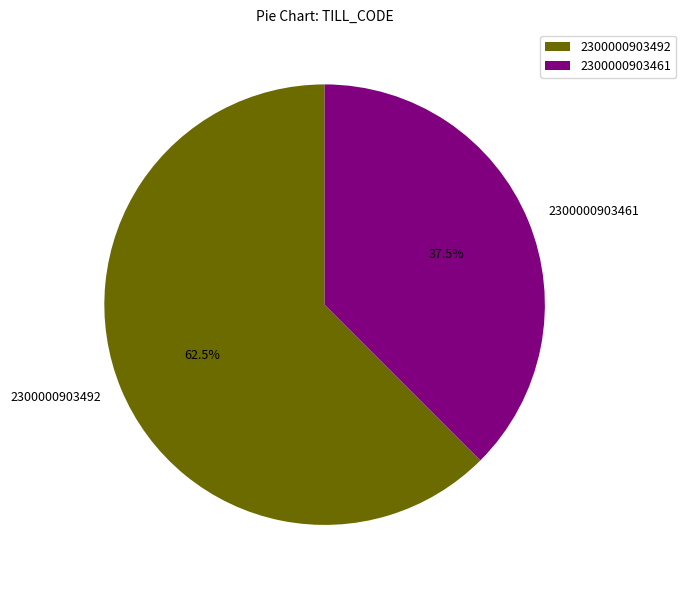

Rank the categories by value from lowest to highest.

2300000903461, 2300000903492